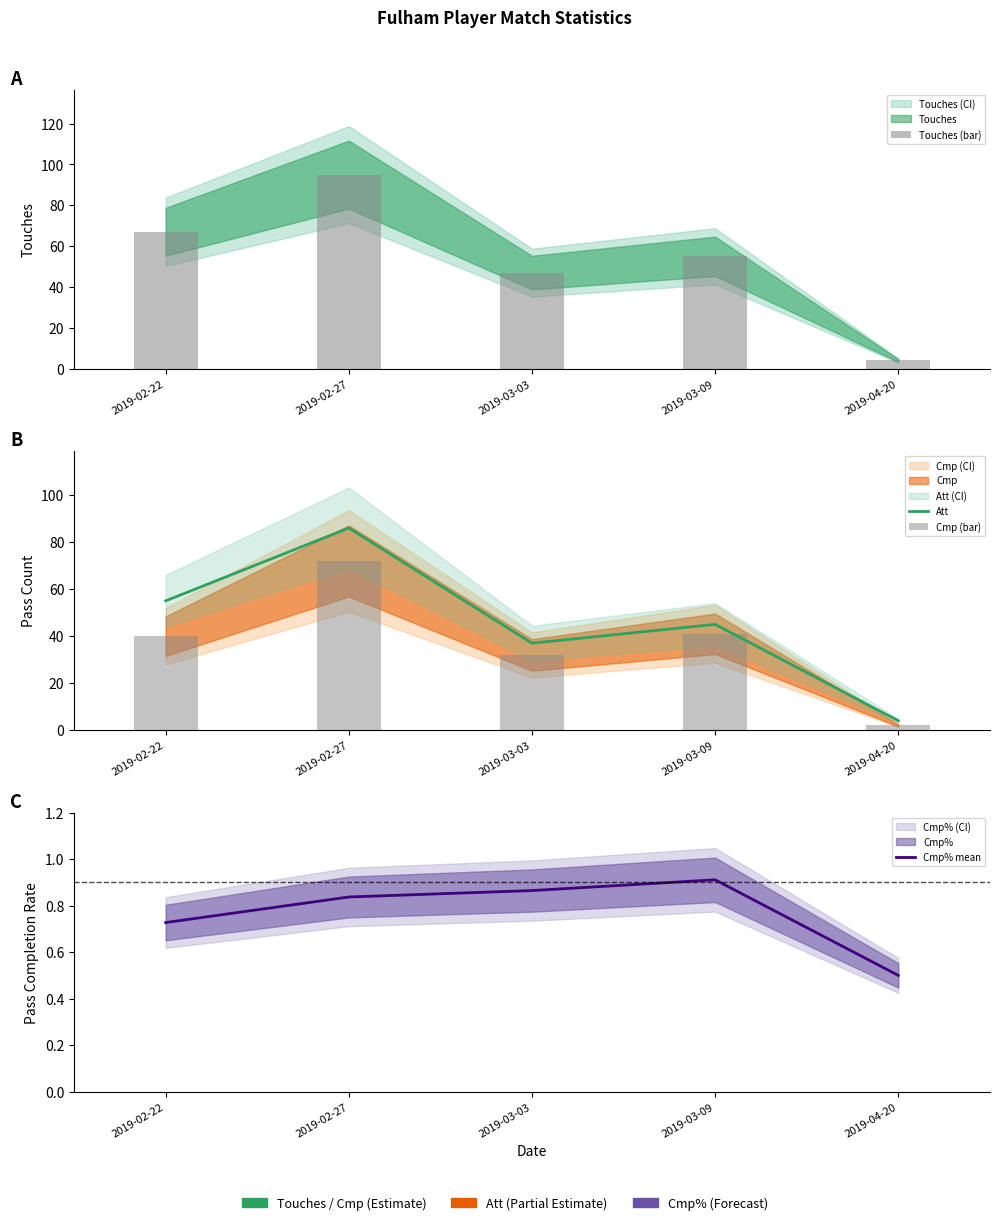

At which label is Att closest to 45?

2019-03-09